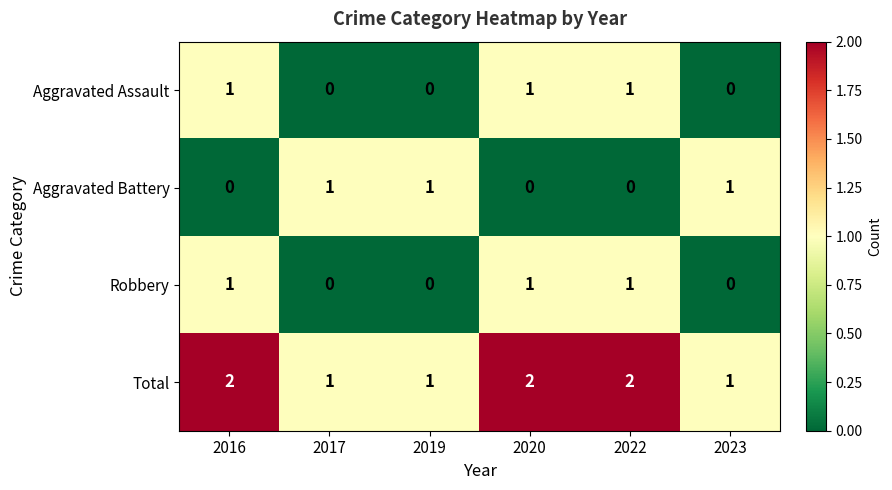

What is the sum of the Total values at 2023 and 2022?

3